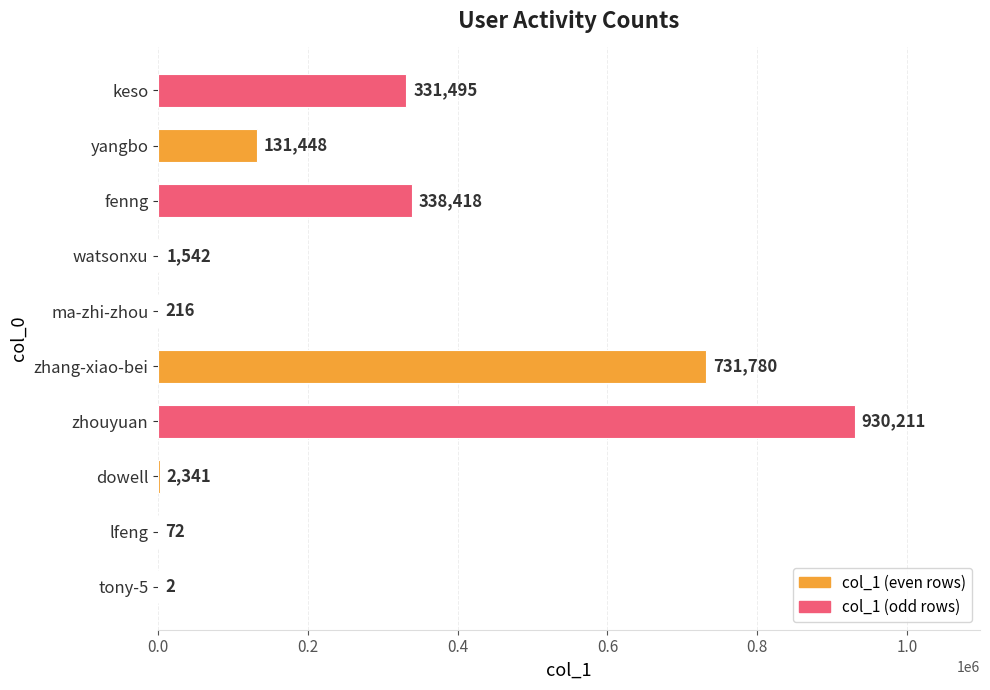

Is it true that the value at zhouyuan is 195040?

False